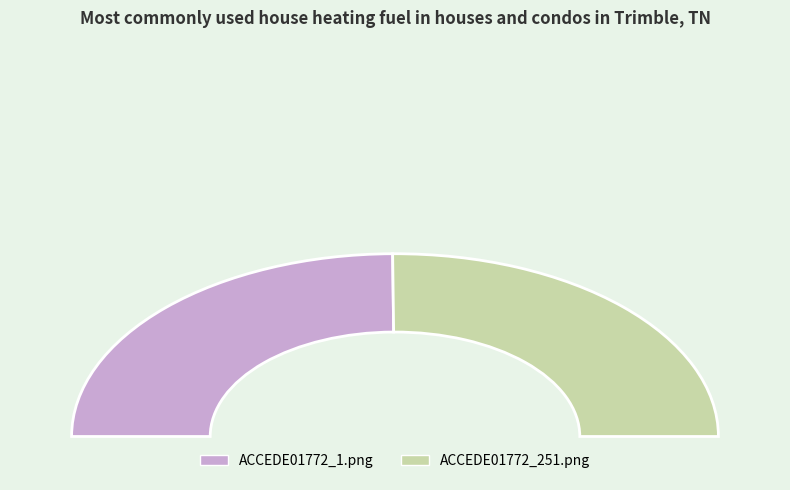

What is the largest slice in the pie chart?

ACCEDE01772_251.png